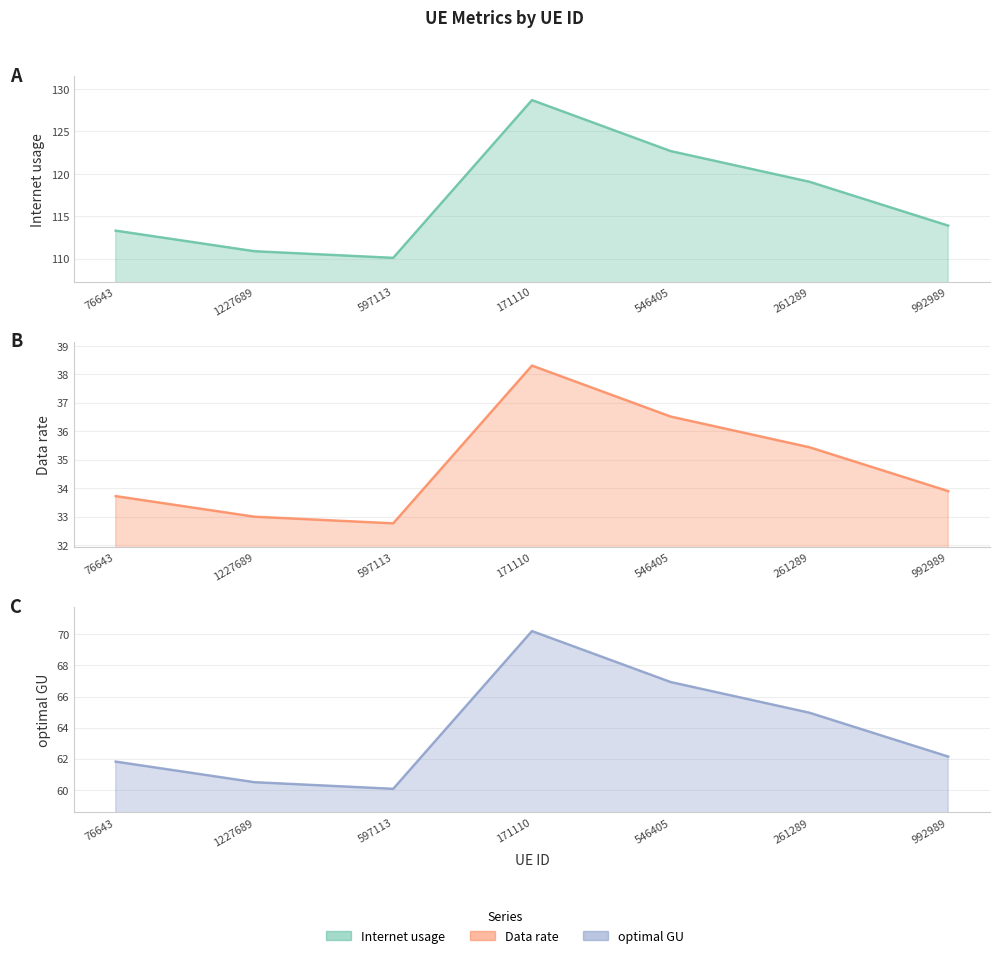

What is the difference between the maximum and minimum values in the Data rate series?

5.5